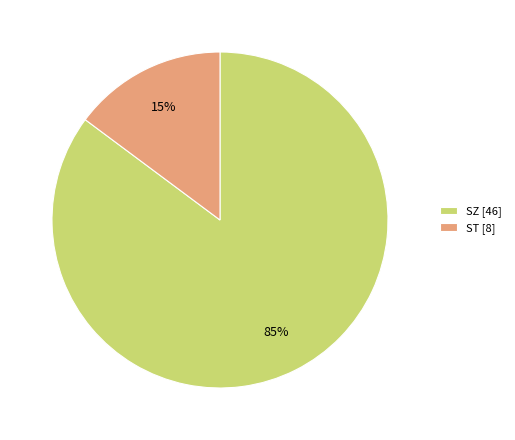

Is the sum of ST [8] and SZ [46] greater than half?

Yes